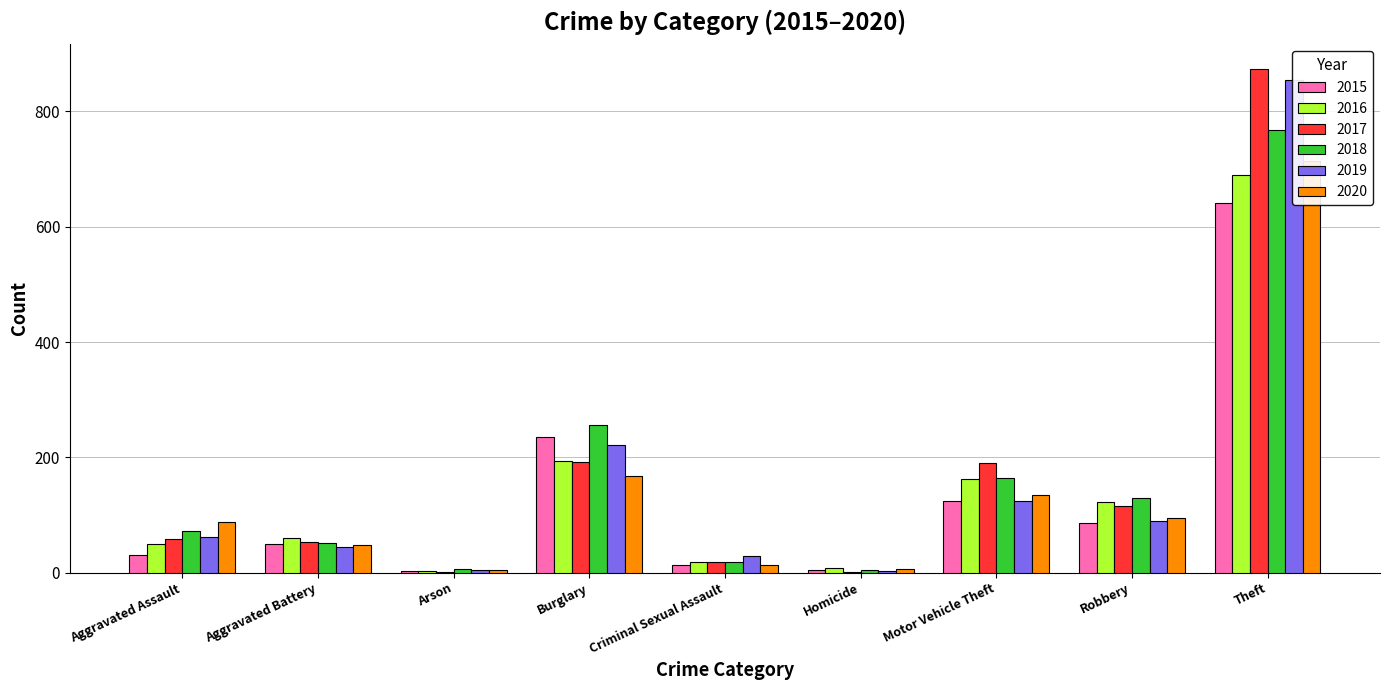

Where does the 2020 series first go above 88?

Burglary